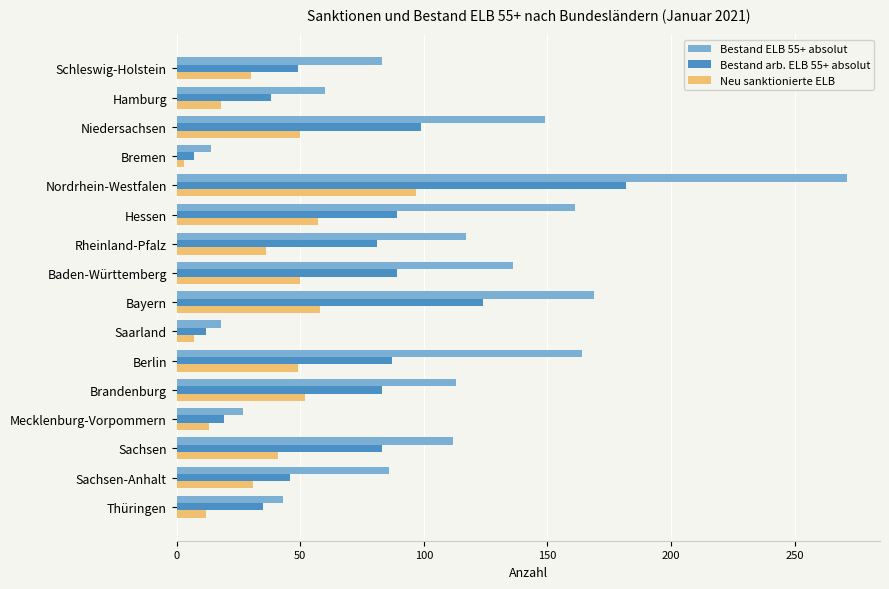

Rank the series by their average value, from lowest to highest.

Neu sanktionierte ELB, Bestand arb. ELB 55+ absolut, Bestand ELB 55+ absolut